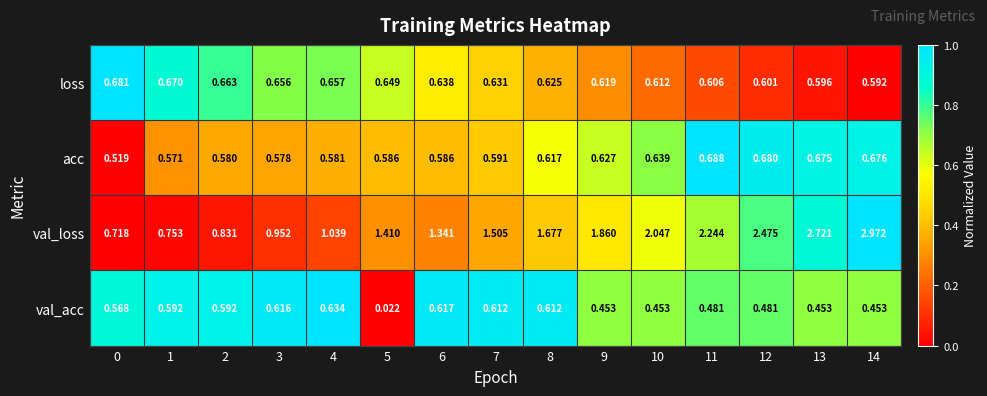

What is the difference between the highest and lowest values at 3?

0.4